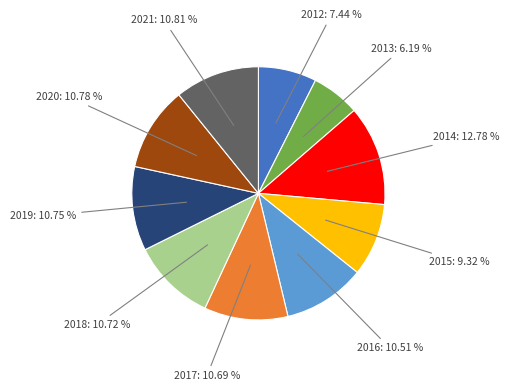

What portion of the pie excludes 2020?

89.2%